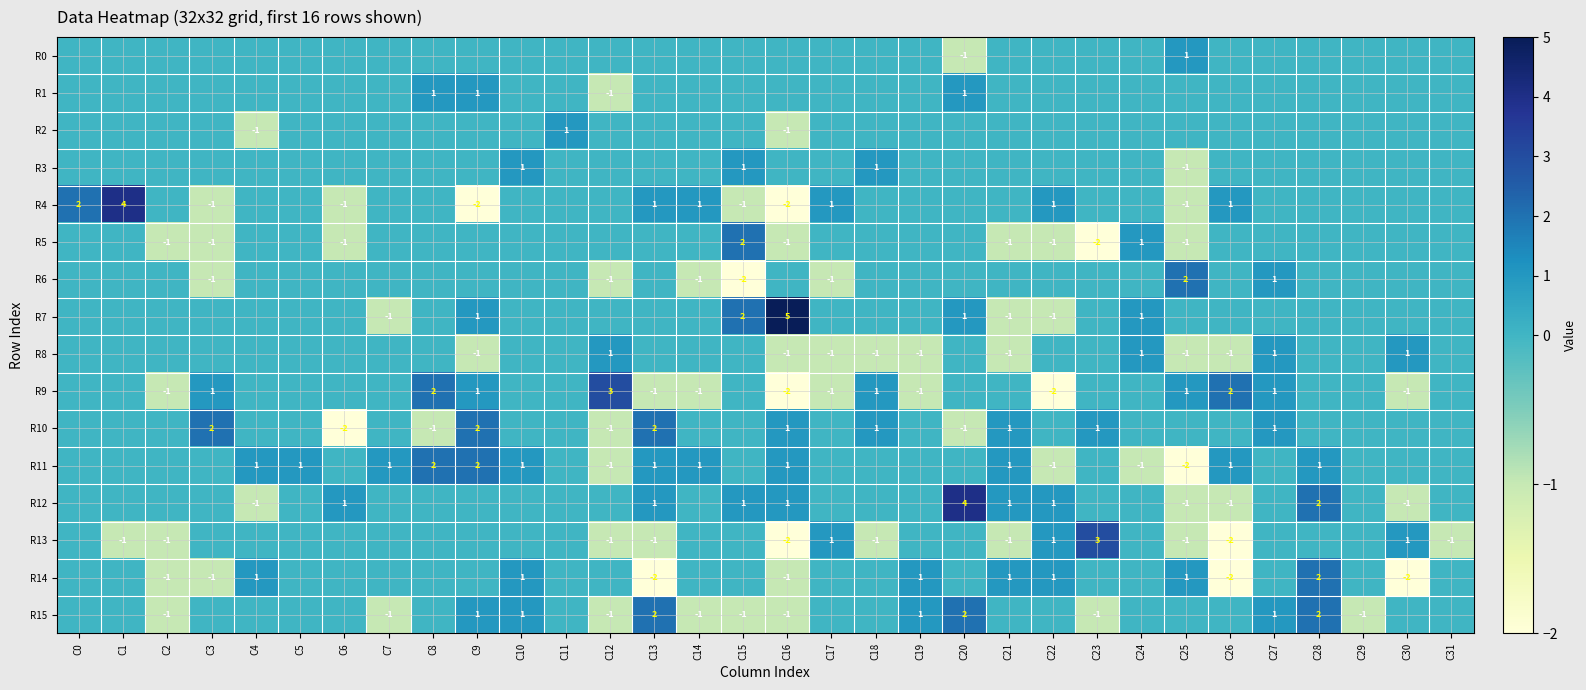

The value of R13 at C31 is 0. True or false?

False